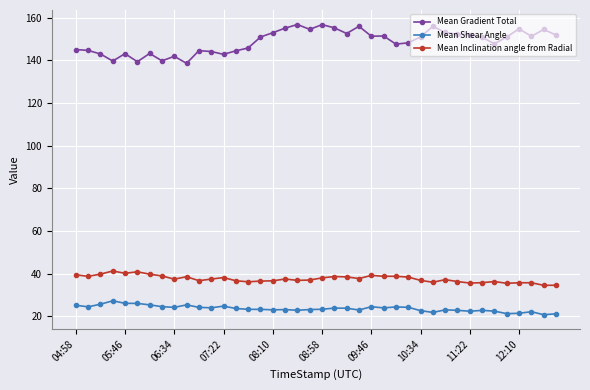

True or false: Mean Shear Angle and Mean Gradient Total intersect in this chart.

False